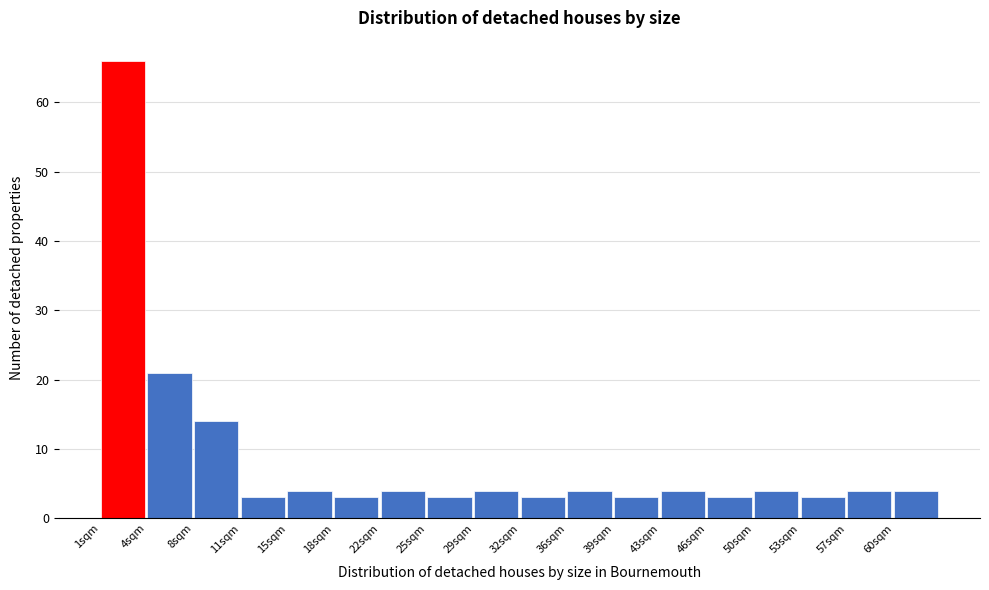

Reading left to right, transcribe this chart: for each bar, give the range it covers on the x-axis and its height. The values are not printed on the chart, so give them approximately, as read against the axis.

1.0 to 4.5: 66
4.5 to 8.0: 21
8.0 to 11.5: 14
11.5 to 15.0: 3
15.0 to 18.5: 4
18.5 to 22.0: 3
22.0 to 25.5: 4
25.5 to 29.0: 3
29.0 to 32.5: 4
32.5 to 36.0: 3
36.0 to 39.5: 4
39.5 to 43.0: 3
43.0 to 46.5: 4
46.5 to 50.0: 3
50.0 to 53.5: 4
53.5 to 57.0: 3
57.0 to 60.5: 4
60.5 to 64.0: 4